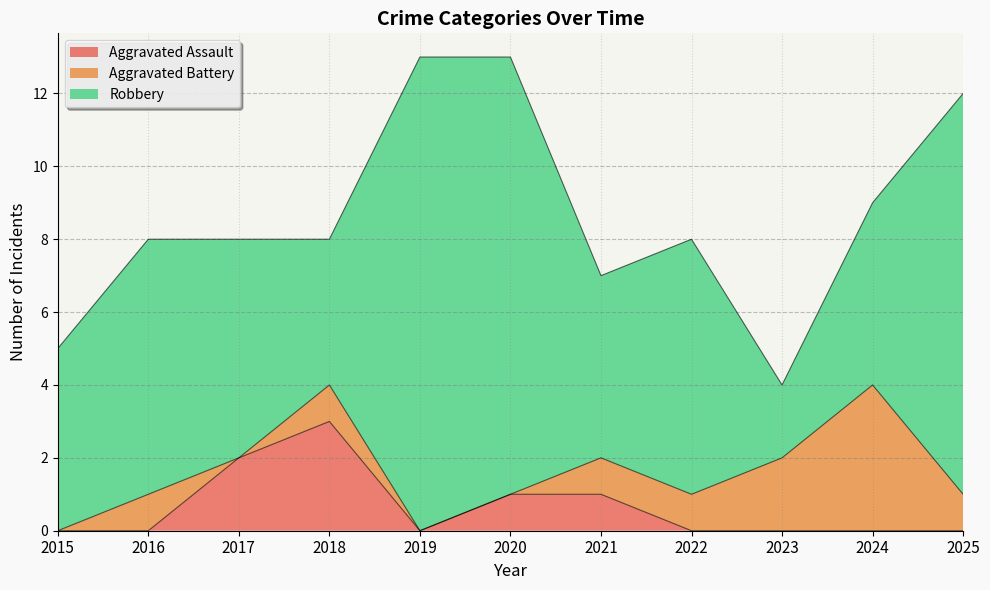

True or false: Robbery and Aggravated Battery cross at least once.

False